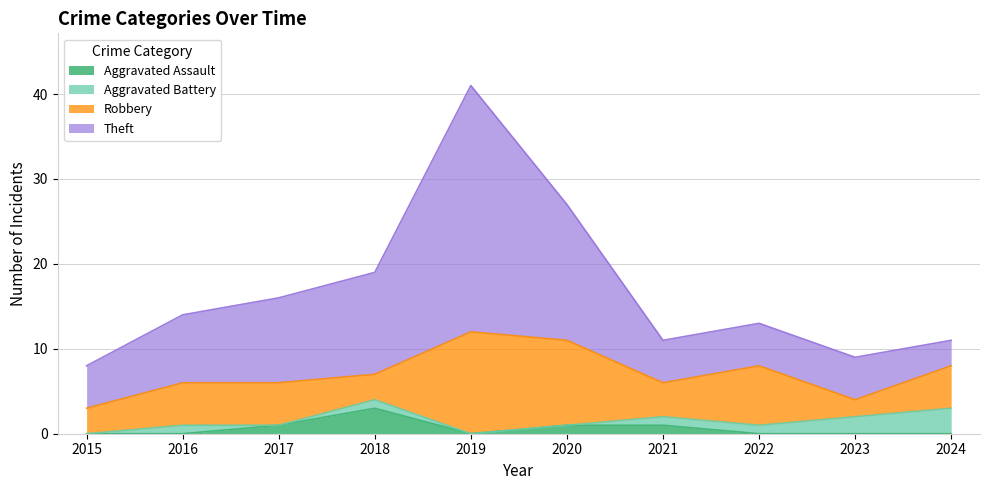

Which series changed the most between 2019 and 2021?

Theft